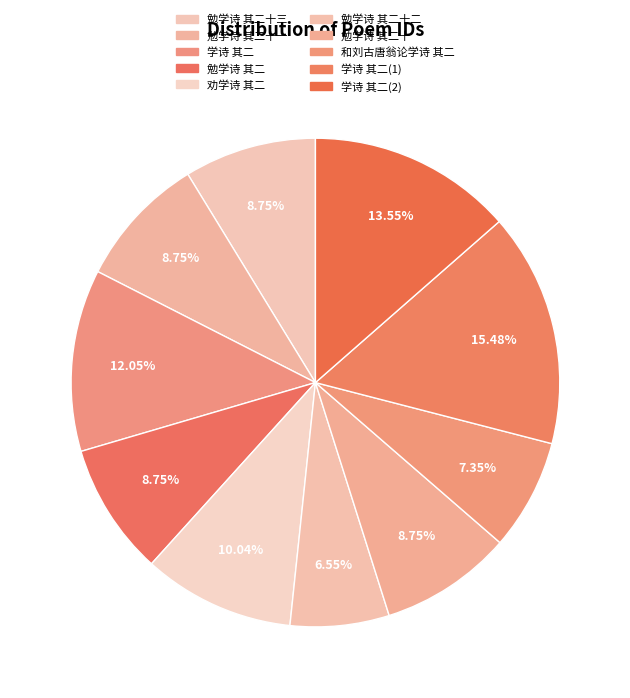

Count the number of slices in the pie.

10